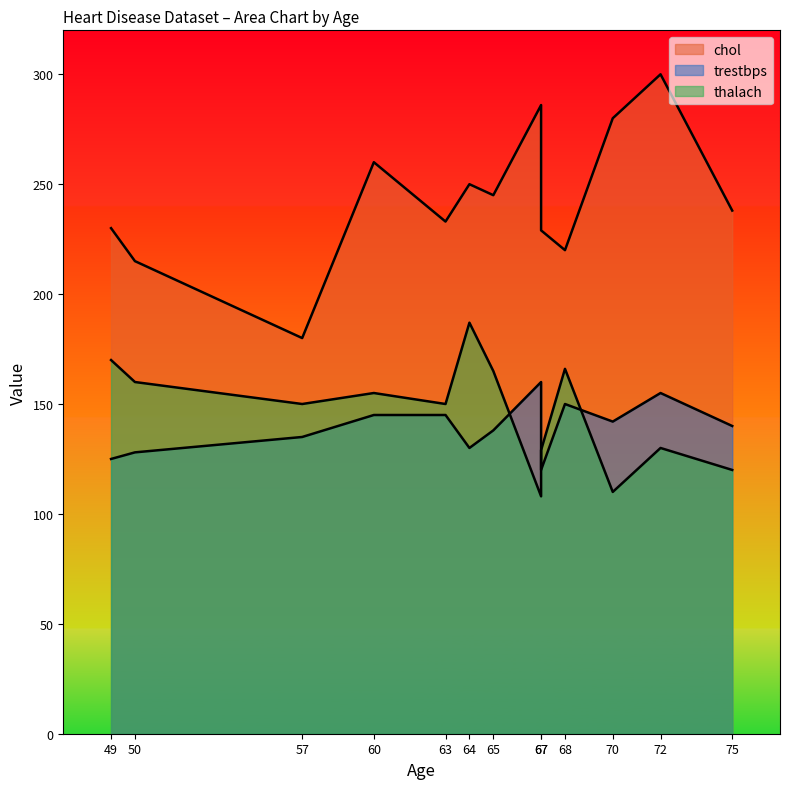

True or false: thalach has more than 1 interior local peaks.

True